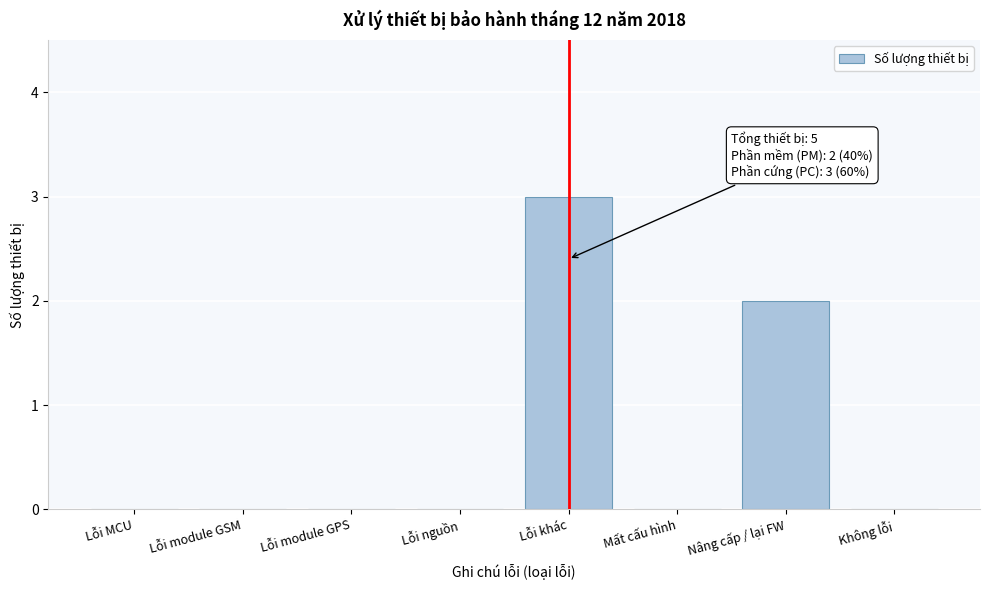

Reading right to left, transcribe all the data shown in this chart.

Không lỗi=0	Nâng cấp / lại FW=2	Mất cấu hình=0	Lỗi khác=3	Lỗi nguồn=0	Lỗi module GPS=0	Lỗi module GSM=0	Lỗi MCU=0